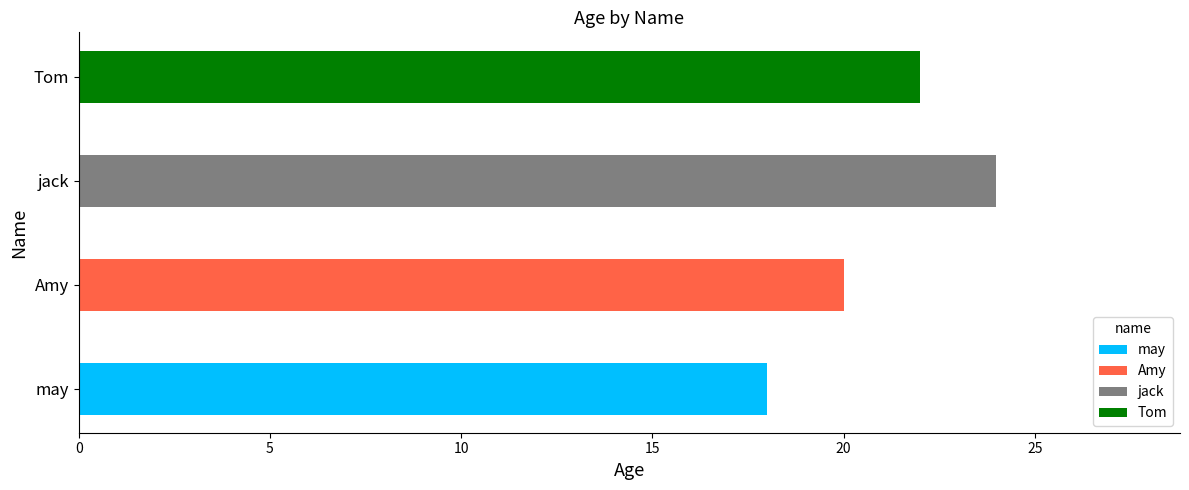

What is the sum of all values?

84